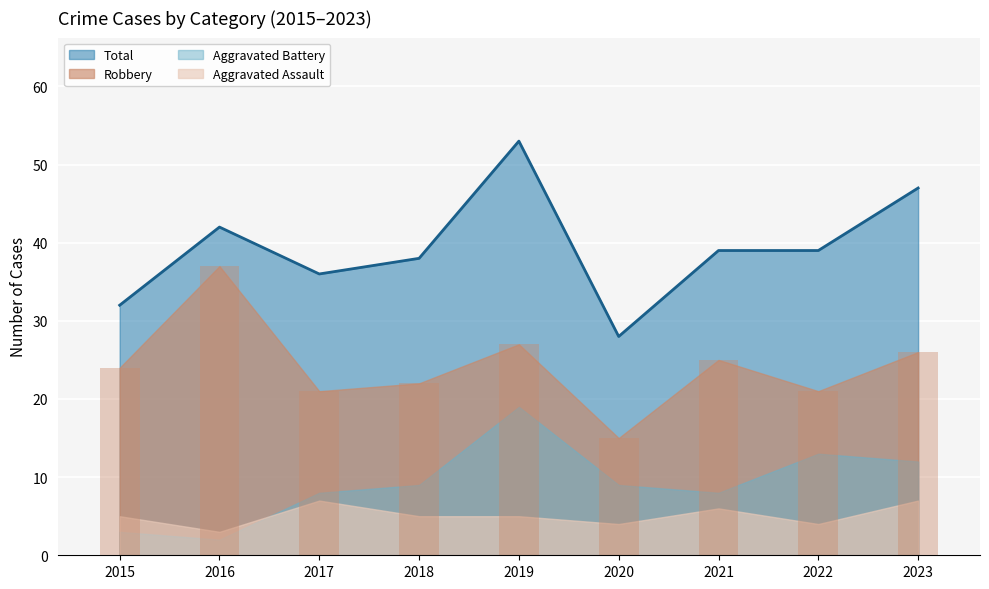

Reading right to left, what are all the values shown in this chart?

Robbery: 2023=26	2022=21	2021=25	2020=15	2019=27	2018=22	2017=21	2016=37	2015=24
Total: 2023=47	2022=39	2021=39	2020=28	2019=53	2018=38	2017=36	2016=42	2015=32